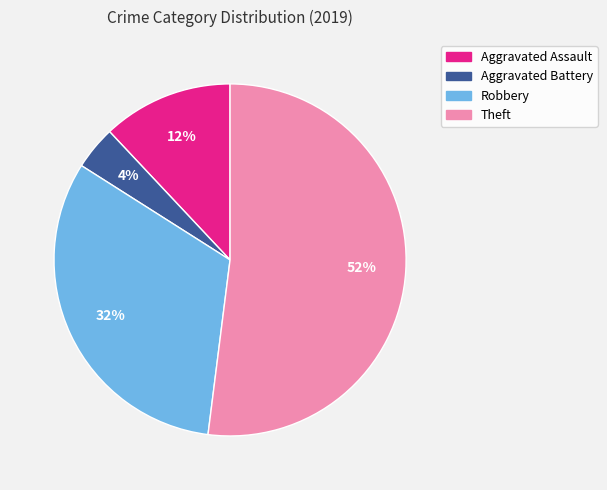

The Theft slice represents 52% of the pie. True or false?

True